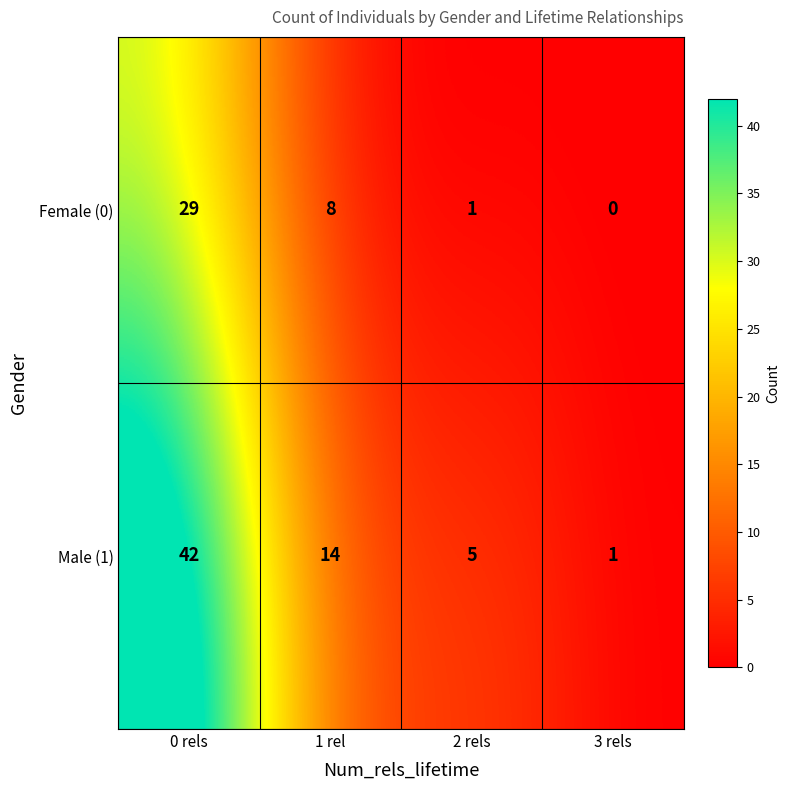

At which label does Female (0) first exceed 8?

0 rels